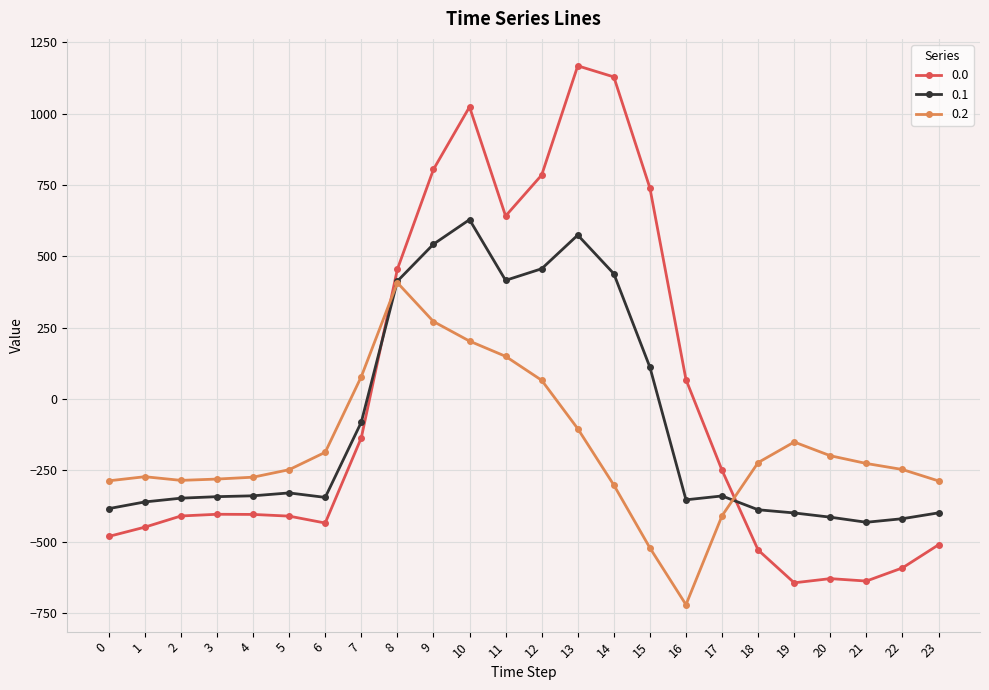

The value of 0.2 at 8 is 407.2. True or false?

True